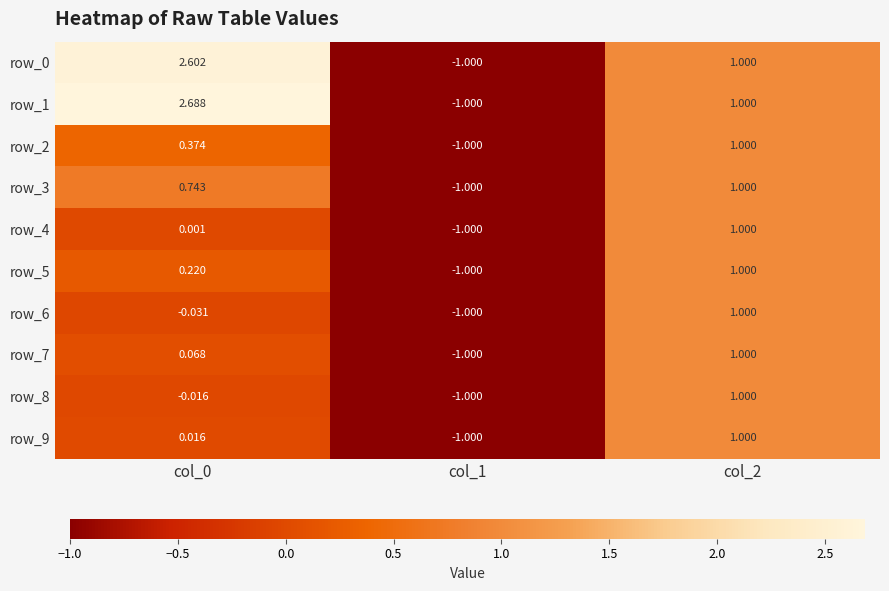

Count the number of data series in this chart.

10